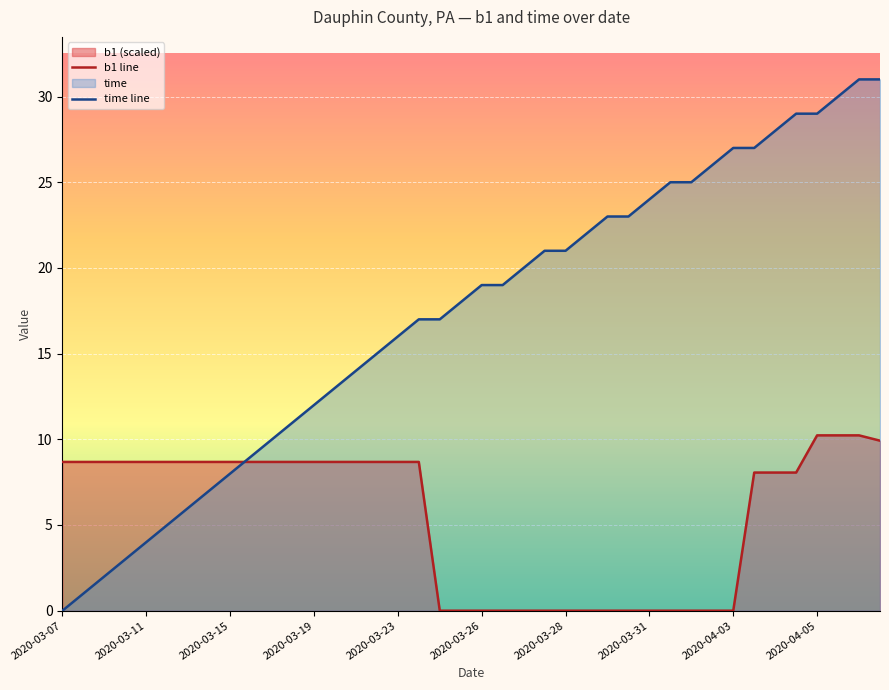

At how many categories does at least one series exceed 24?

11